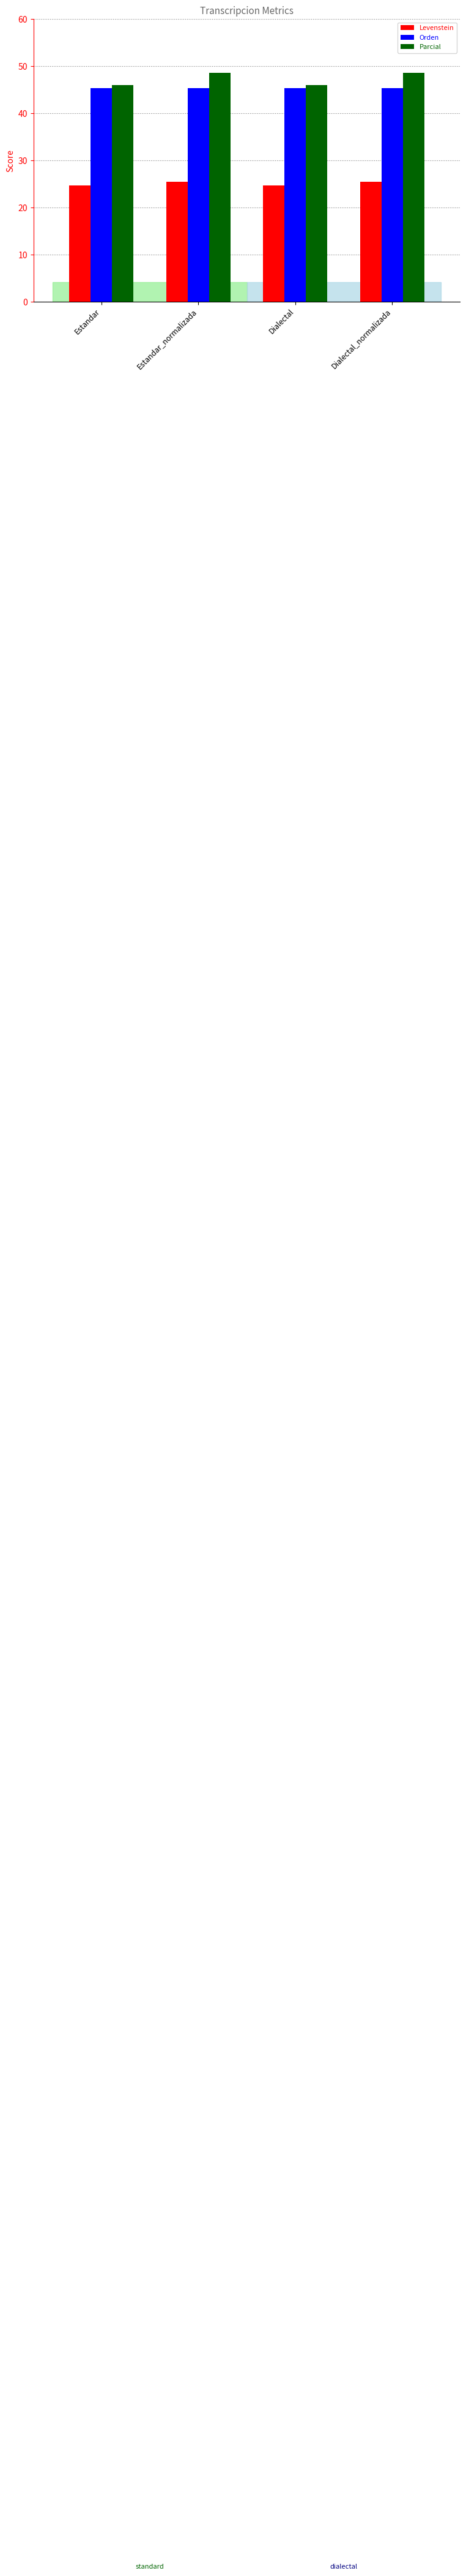

How many bars are there in each group?

3